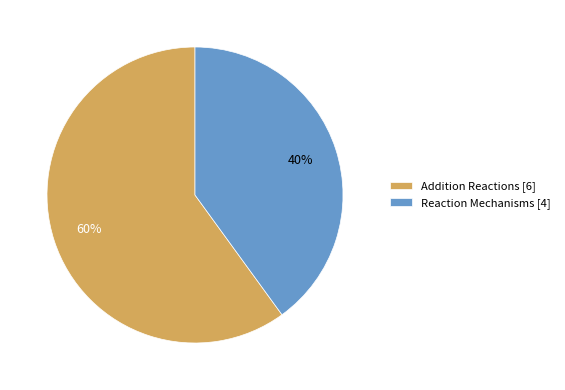

The Addition Reactions [6] slice represents 60% of the pie. True or false?

True